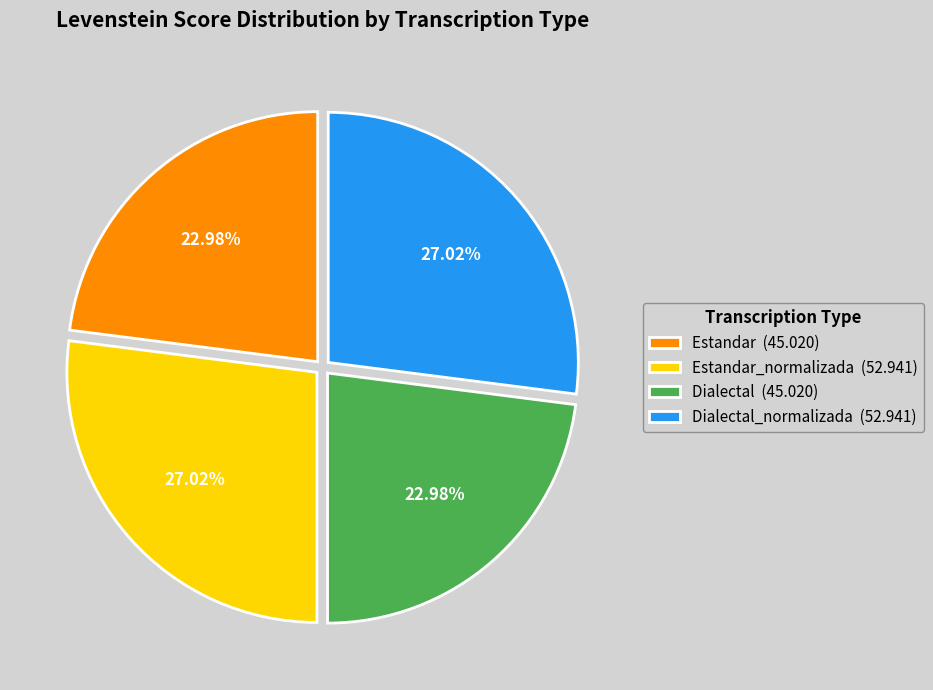

Does Dialectal_normalizada (52.941) account for over 50% of the chart?

No